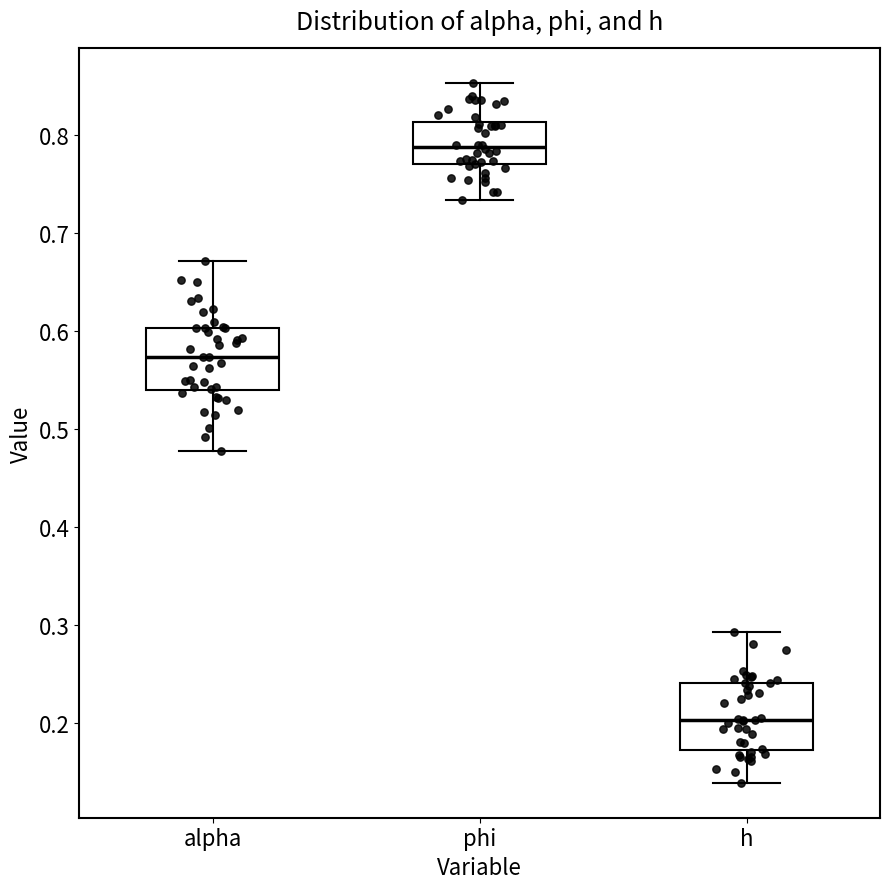

Reading left to right, read every box against the y-axis: the position of its median line, the range the box covers, and the ends of its whiskers. The values are not printed on the chart, so give them approximately, as read against the axis.

alpha: median 0.57, box 0.54 to 0.60, whiskers 0.48 to 0.67
phi: median 0.79, box 0.77 to 0.81, whiskers 0.73 to 0.85
h: median 0.20, box 0.17 to 0.24, whiskers 0.14 to 0.29